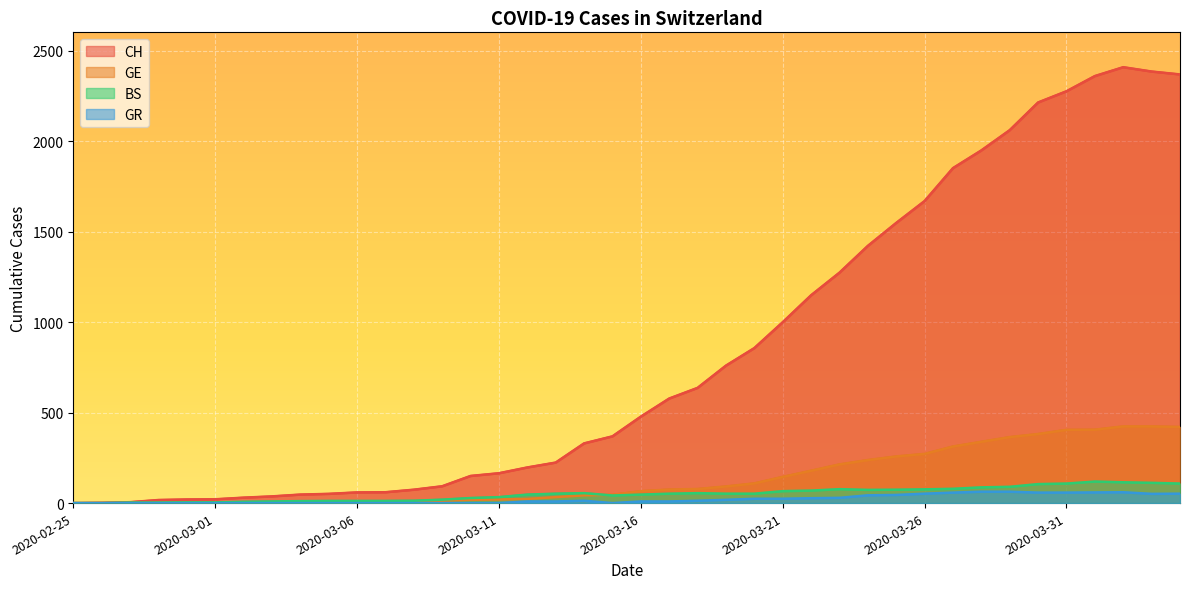

Read the GE value at 2020-03-14.

43